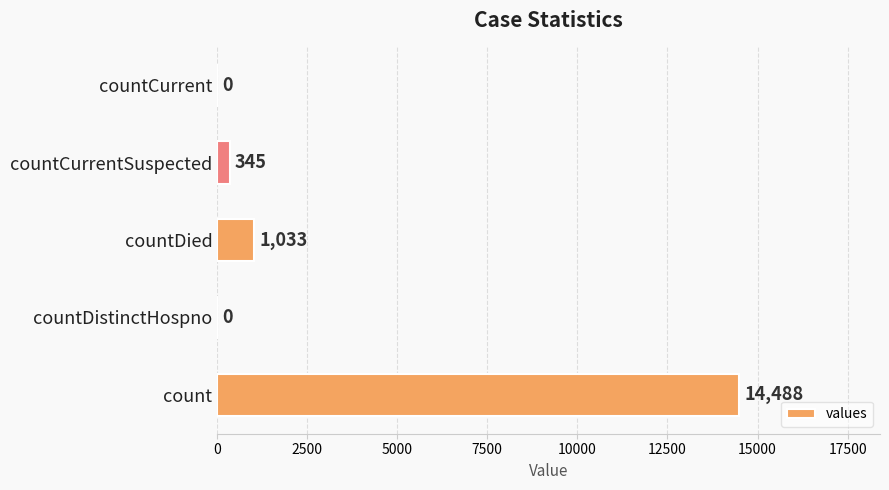

Reading top to bottom, extract all data points from this chart.

countCurrent=0	countCurrentSuspected=345	countDied=1033	countDistinctHospno=0	count=14488